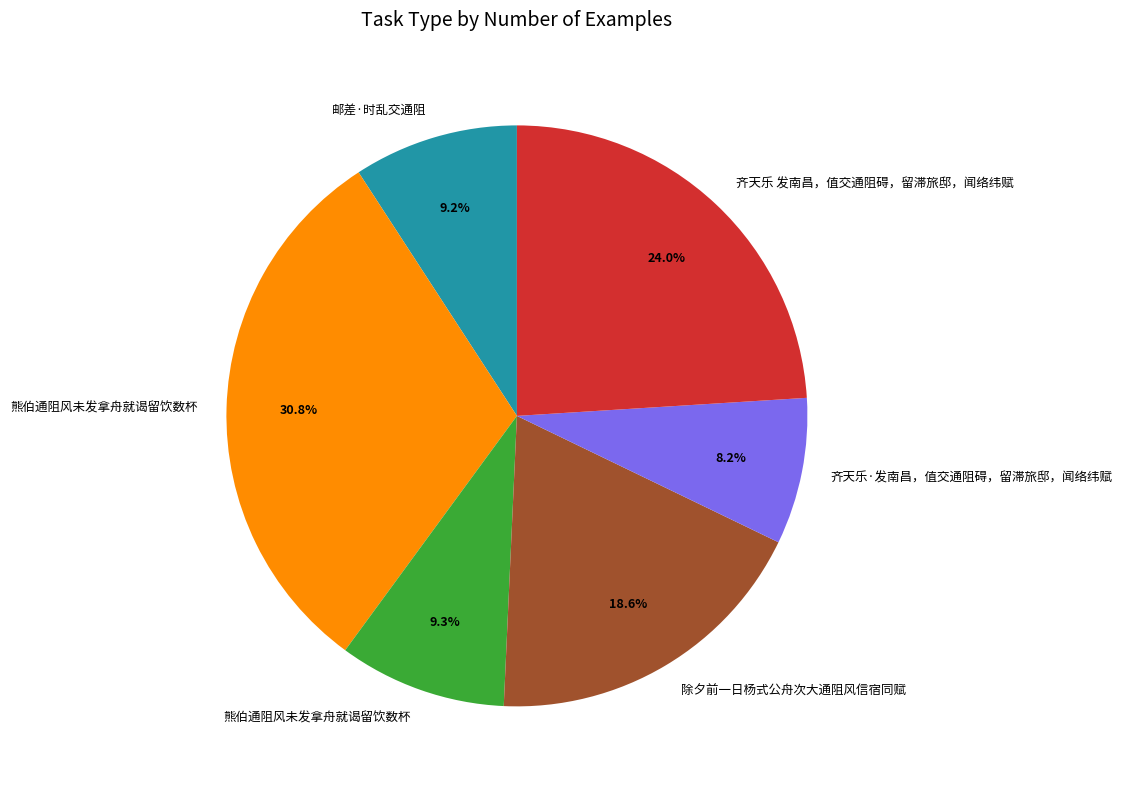

Is there a majority slice in this chart?

No